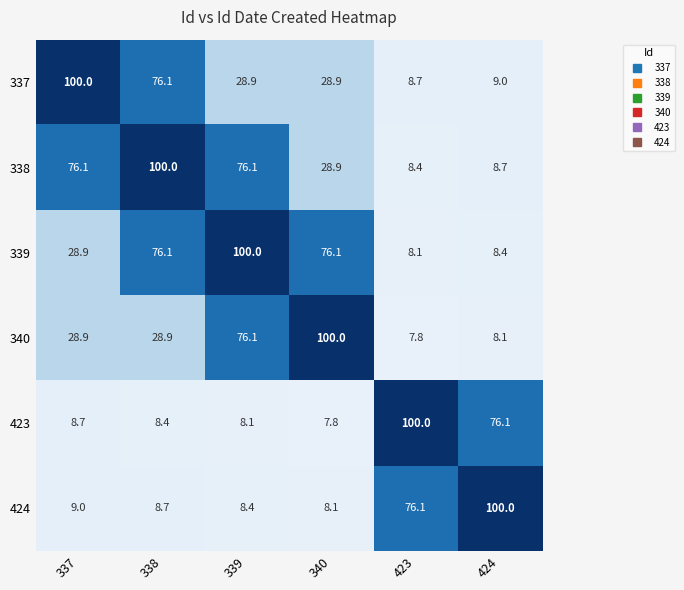

Is it true that 340 equals 48.8 at 340?

False